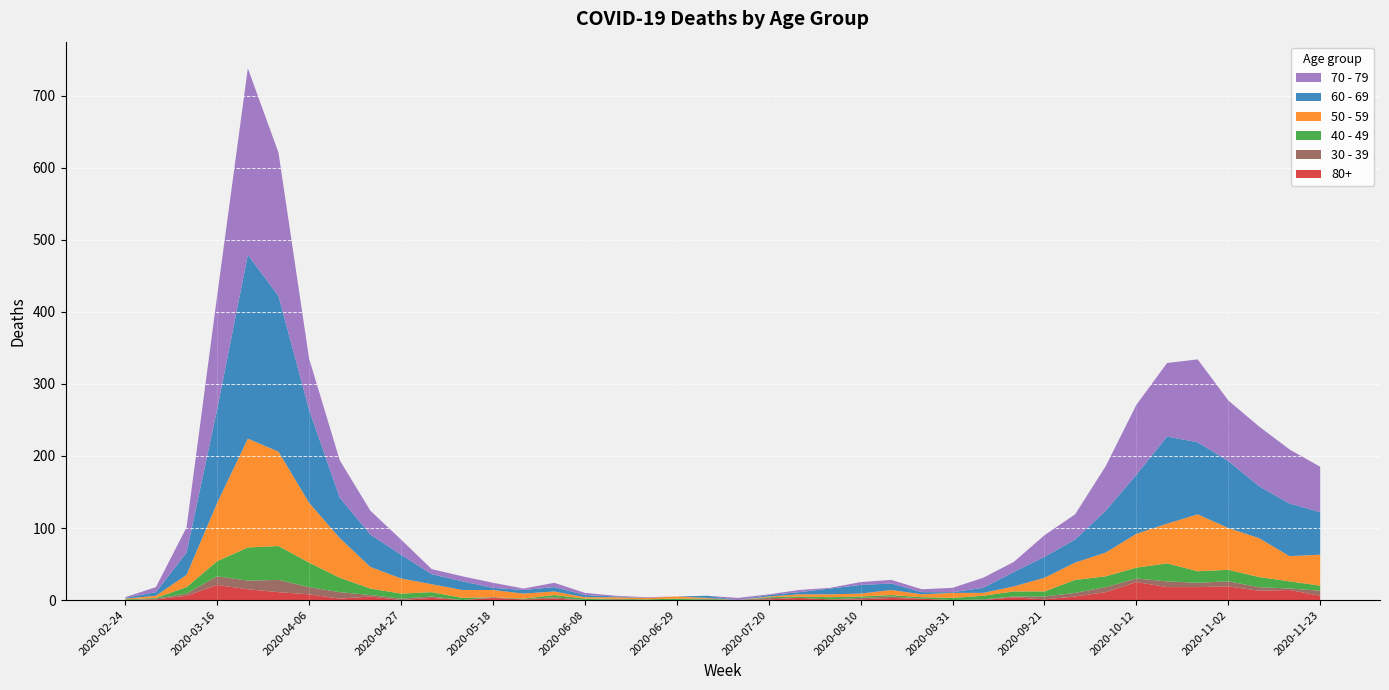

Reading left to right, list all the values displayed in this chart.

80+: 0	1	6	21	15	11	8	2	5	0	3	0	3	1	2	0	1	0	0	0	0	1	3	1	1	3	2	0	0	4	1	5	11	25	18	18	19	13	14	6
40 - 49: 1	1	9	21	46	47	34	20	9	7	6	3	0	1	3	2	1	1	2	1	0	1	2	3	2	2	2	3	5	7	7	18	15	15	25	16	16	14	10	7
50 - 59: 1	3	17	81	151	131	83	55	30	21	11	11	10	7	5	2	2	2	3	1	0	1	3	4	4	7	4	7	4	7	19	24	33	47	55	79	58	54	35	43
60 - 69: 1	5	31	130	255	216	129	56	45	33	14	12	3	5	6	3	1	0	0	3	0	2	3	8	12	9	3	1	7	20	29	32	58	82	121	100	93	72	73	59
70 - 79: 1	7	35	158	259	199	71	52	33	21	7	7	7	2	6	3	1	1	0	0	3	1	3	1	4	5	4	6	14	14	30	35	62	97	102	115	84	83	75	63
30 - 39: 0	1	3	12	12	17	10	9	2	2	2	0	1	0	2	0	0	0	0	1	0	2	0	0	2	2	0	0	1	1	4	5	7	5	8	6	7	5	2	7